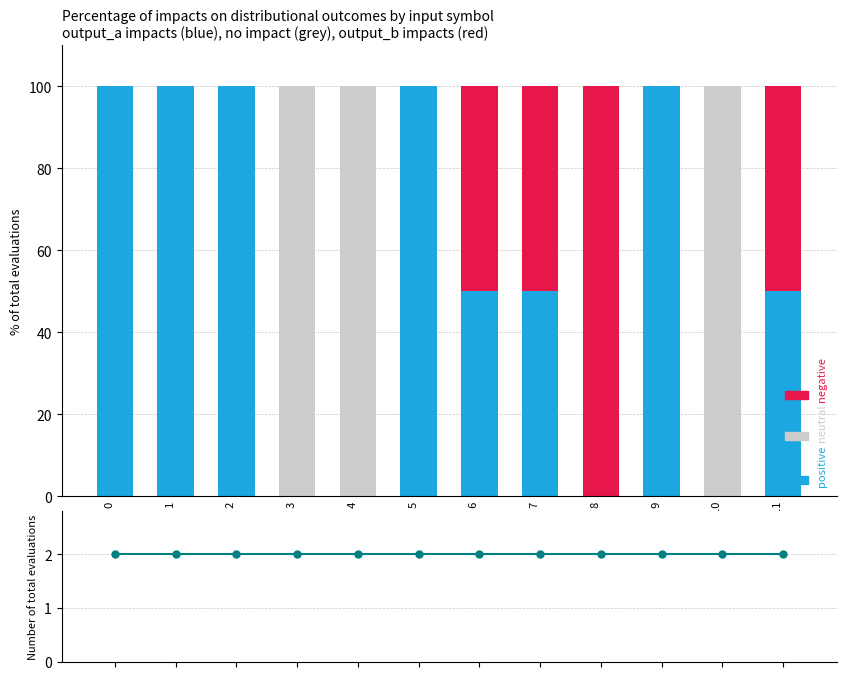

List the labels in order of negative value, largest first.

State 8, State 6, State 7, State 11, State 0, State 1, State 2, State 3, State 4, State 5, State 9, State 10